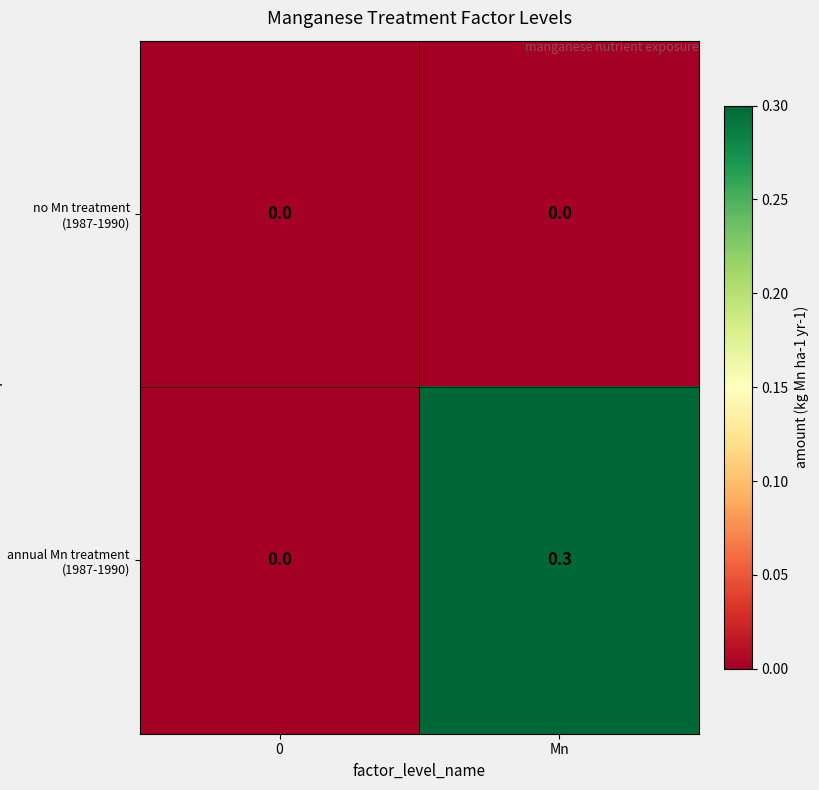

What is the difference between the maximum and minimum values in the annual Mn treatment (1987-1990) series?

0.3